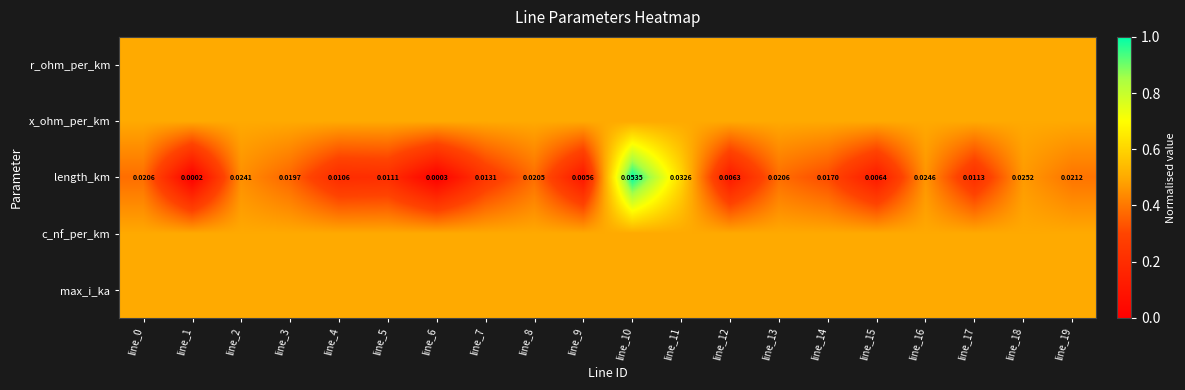

What is the difference between the highest and lowest values at line_19?

0.1